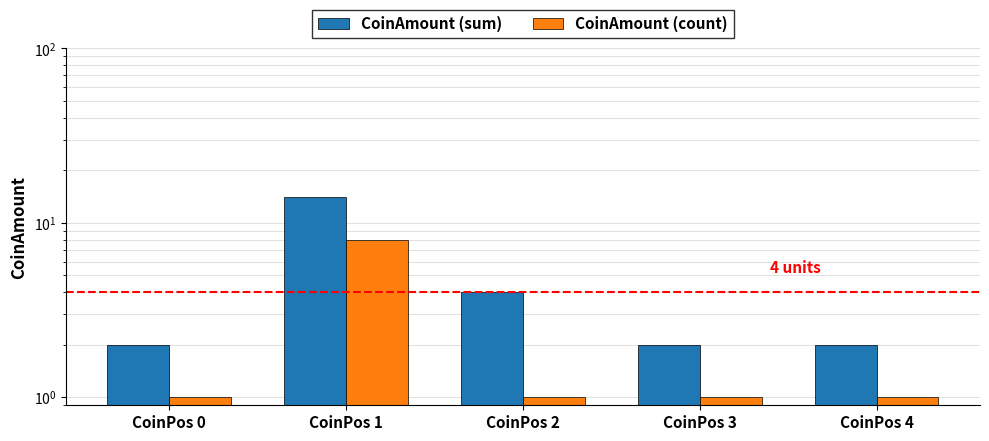

What is the value of the CoinAmount (sum) bar at the 4th from the left?

2